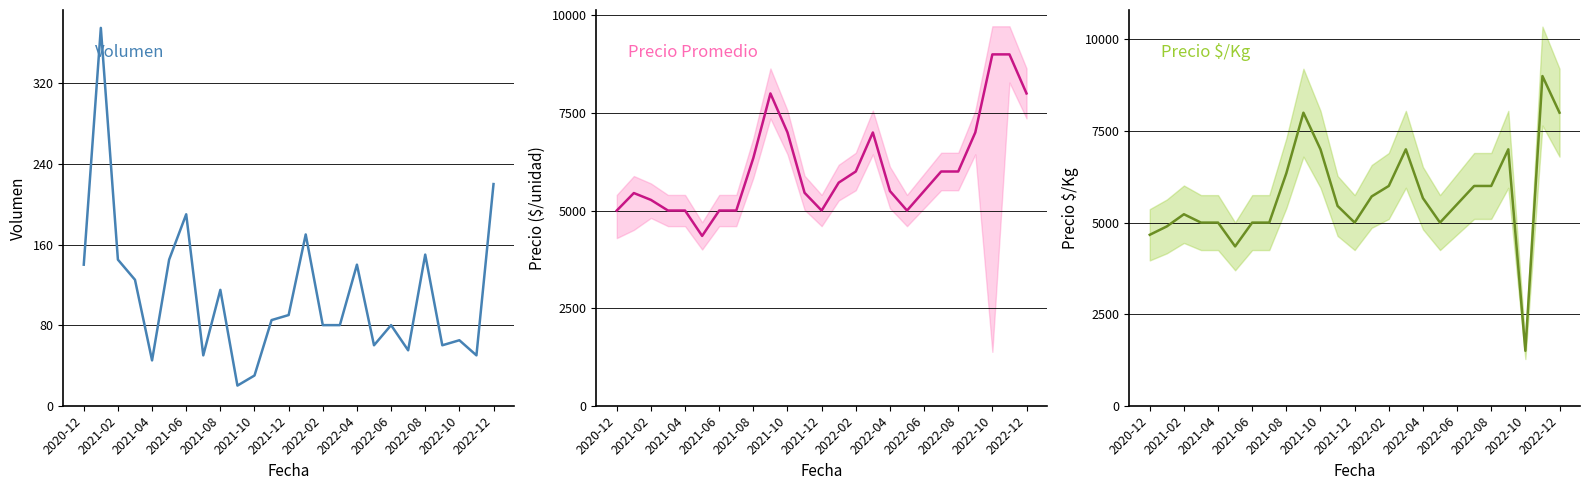

What is the average value of the Volumen series?

111